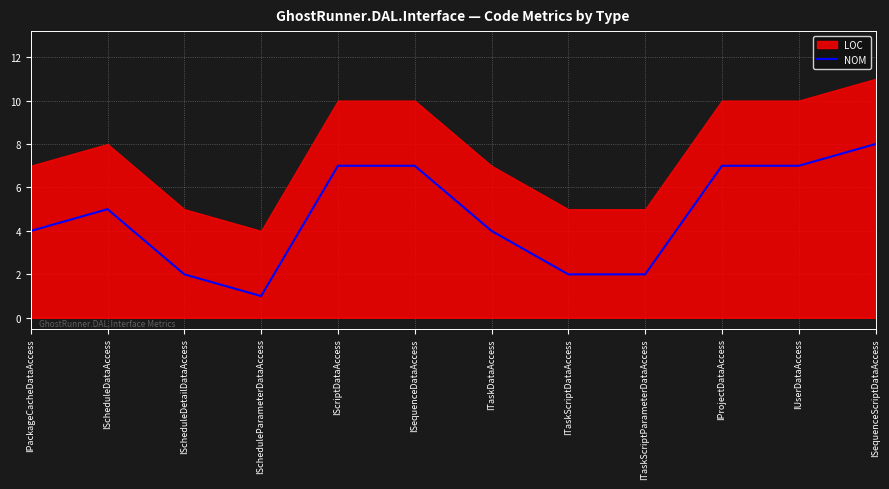

List the labels in order of value, largest first.

ISequenceScriptDataAccess, IScriptDataAccess, ISequenceDataAccess, IProjectDataAccess, IUserDataAccess, IScheduleDataAccess, IPackageCacheDataAccess, ITaskDataAccess, IScheduleDetailDataAccess, ITaskScriptDataAccess, ITaskScriptParameterDataAccess, IScheduleParameterDataAccess